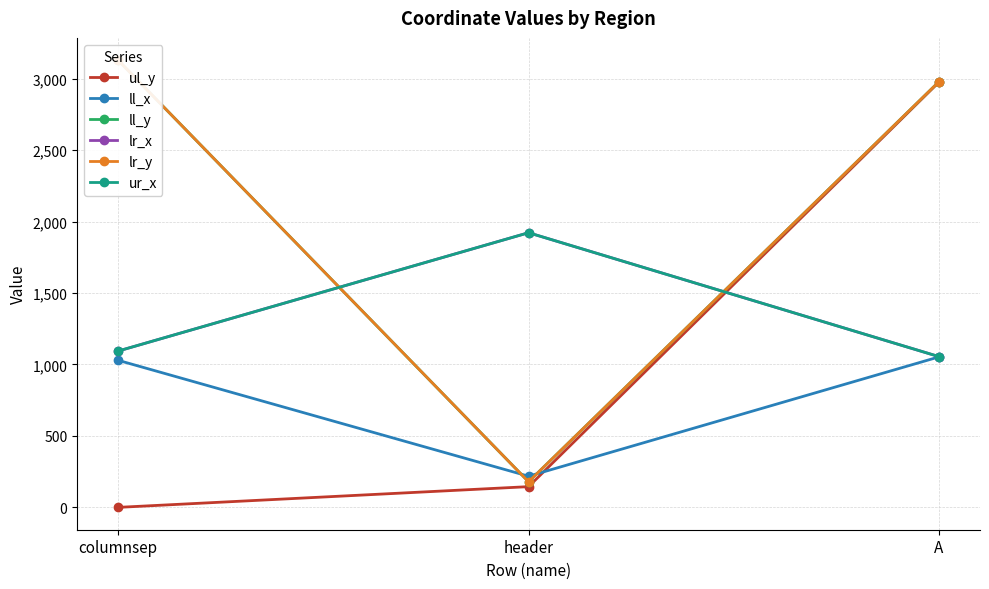

How many series are shown in this chart?

6